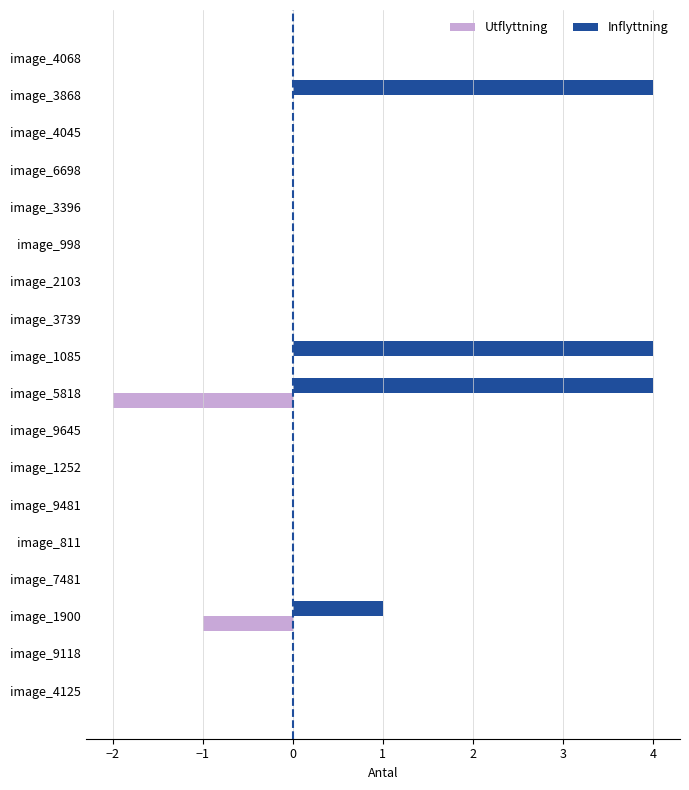

What is the sum of all Inflyttning values?

13